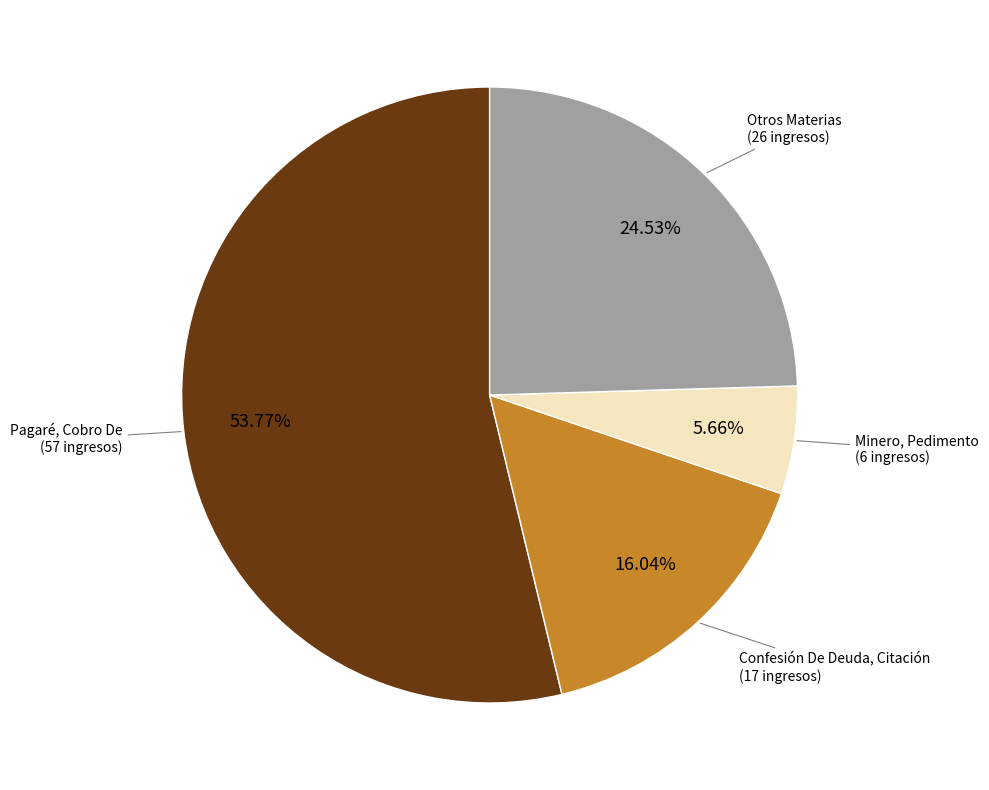

Is there a majority slice in this chart?

Yes